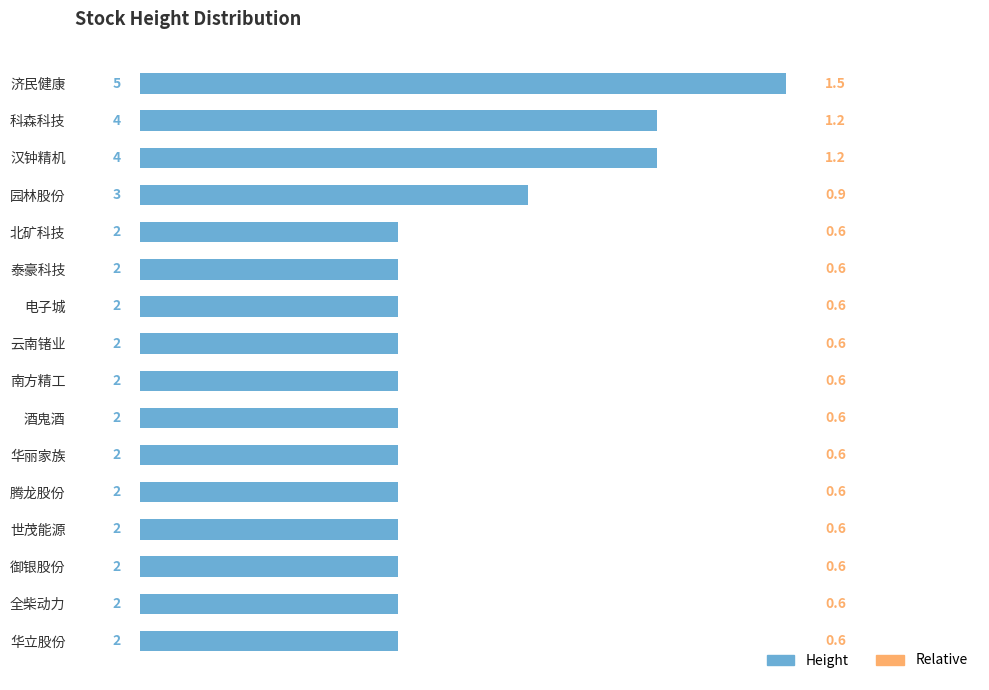

What is the difference between the maximum and second lowest values in the Relative series?

0.9